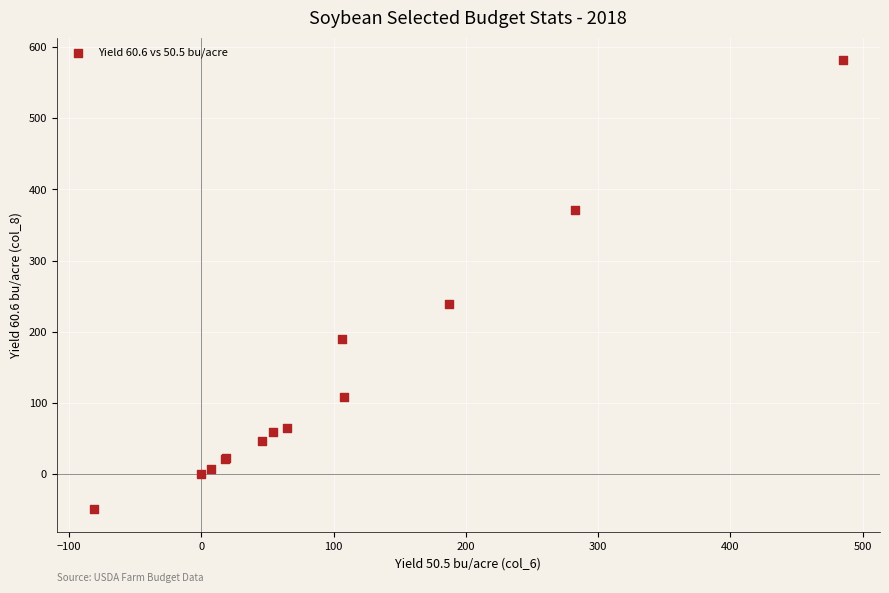

What Y value in the scatter plot is closest to 266?

239.0